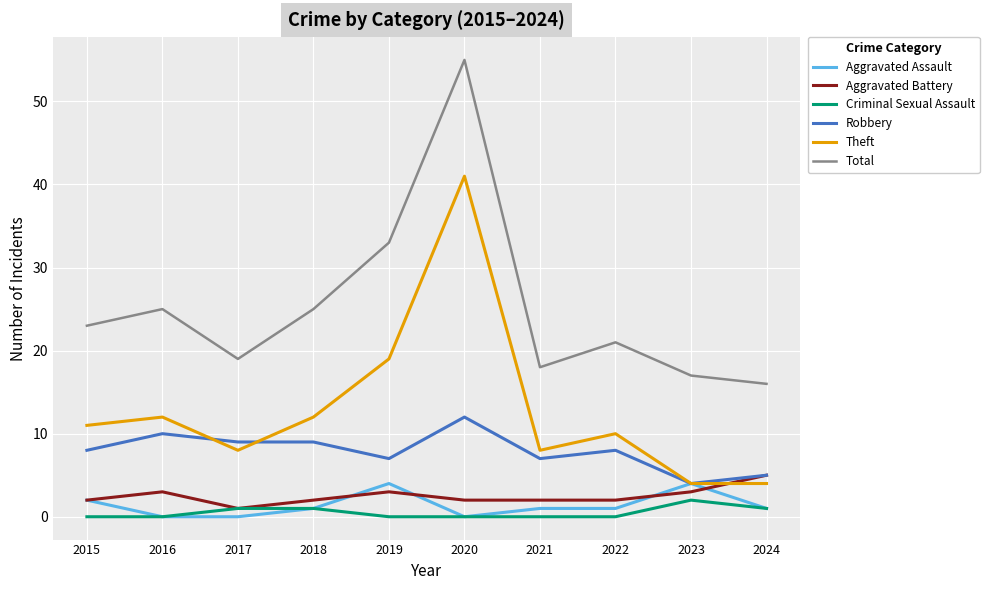

At which category is the sum across all series the highest?

2020